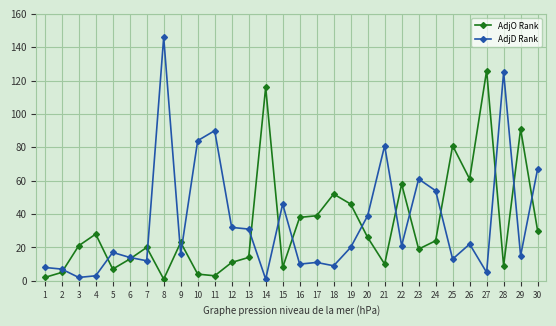

Reading left to right, what are all the values shown in this chart?

AdjO Rank: 1=2	2=5	3=21	4=28	5=7	6=13	7=20	8=1	9=23	10=4	11=3	12=11	13=14	14=116	15=8	16=38	17=39	18=52	19=46	20=26	21=10	22=58	23=19	24=24	25=81	26=61	27=126	28=9	29=91	30=30
AdjD Rank: 1=8	2=7	3=2	4=3	5=17	6=14	7=12	8=146	9=16	10=84	11=90	12=32	13=31	14=1	15=46	16=10	17=11	18=9	19=20	20=39	21=81	22=21	23=61	24=54	25=13	26=22	27=5	28=125	29=15	30=67